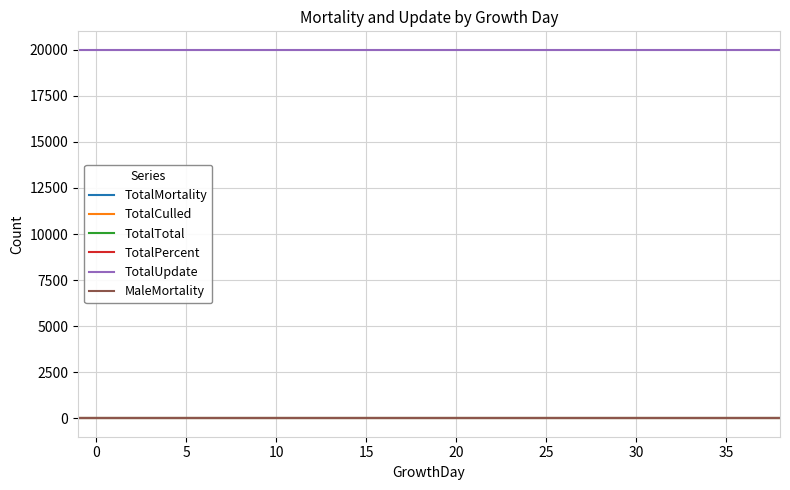

Rank the series by their maximum value, from lowest to highest.

TotalMortality, TotalCulled, TotalTotal, TotalPercent, MaleMortality, TotalUpdate